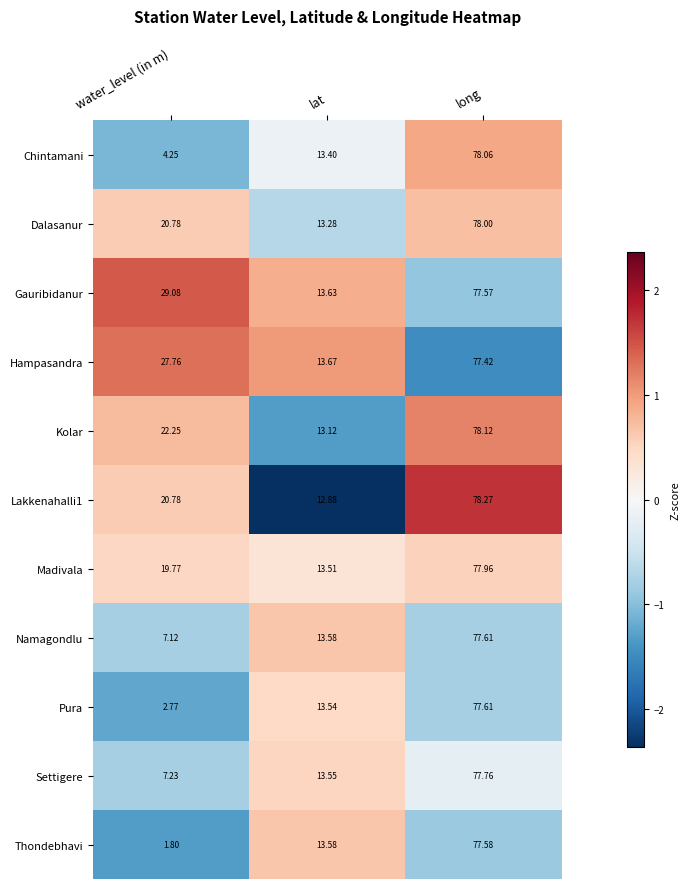

Rank the categories by Chintamani value from lowest to highest.

water_level (in m), lat, long